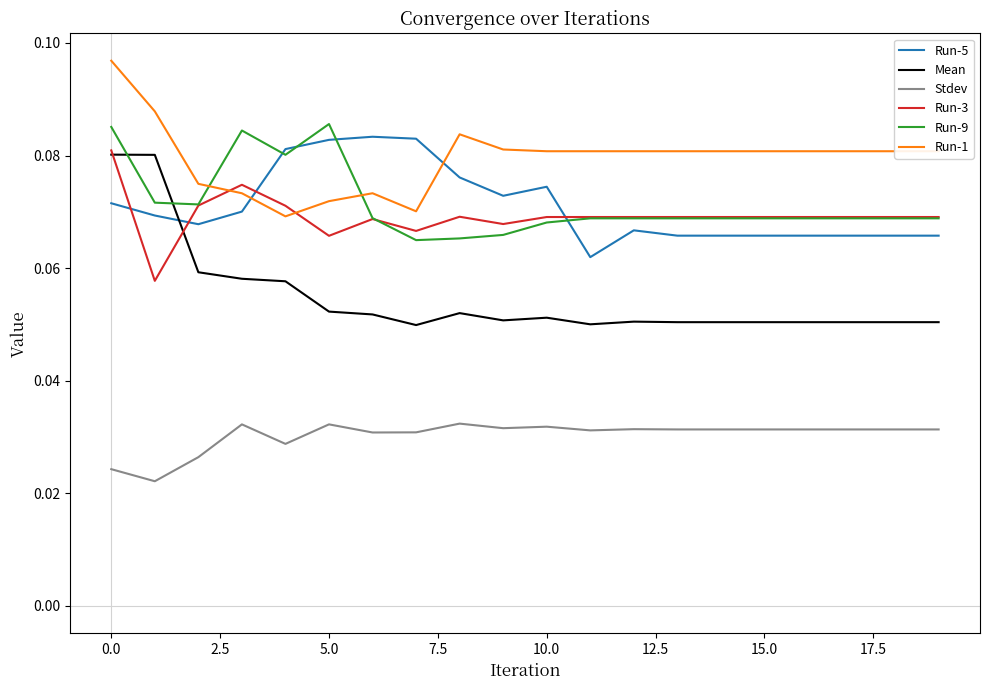

After their last crossing, which series has the higher values: Run-1 or Run-5?

Run-1